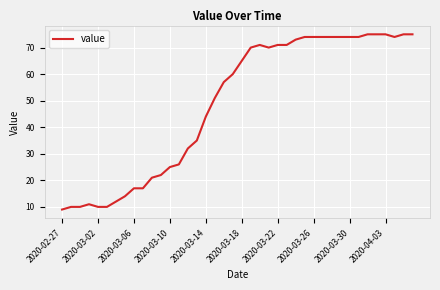

Reading right to left, transcribe all the data shown in this chart.

75	75	74	75	75	75	74	74	74	74	74	74	74	73	71	71	70	71	70	65	60	57	51	44	35	32	26	25	22	21	17	17	14	12	10	10	11	10	10	9